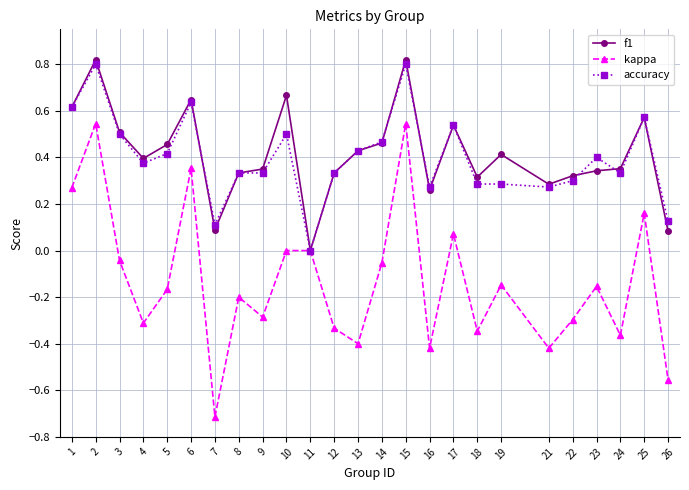

Which label corresponds to the smallest value in the chart?

7